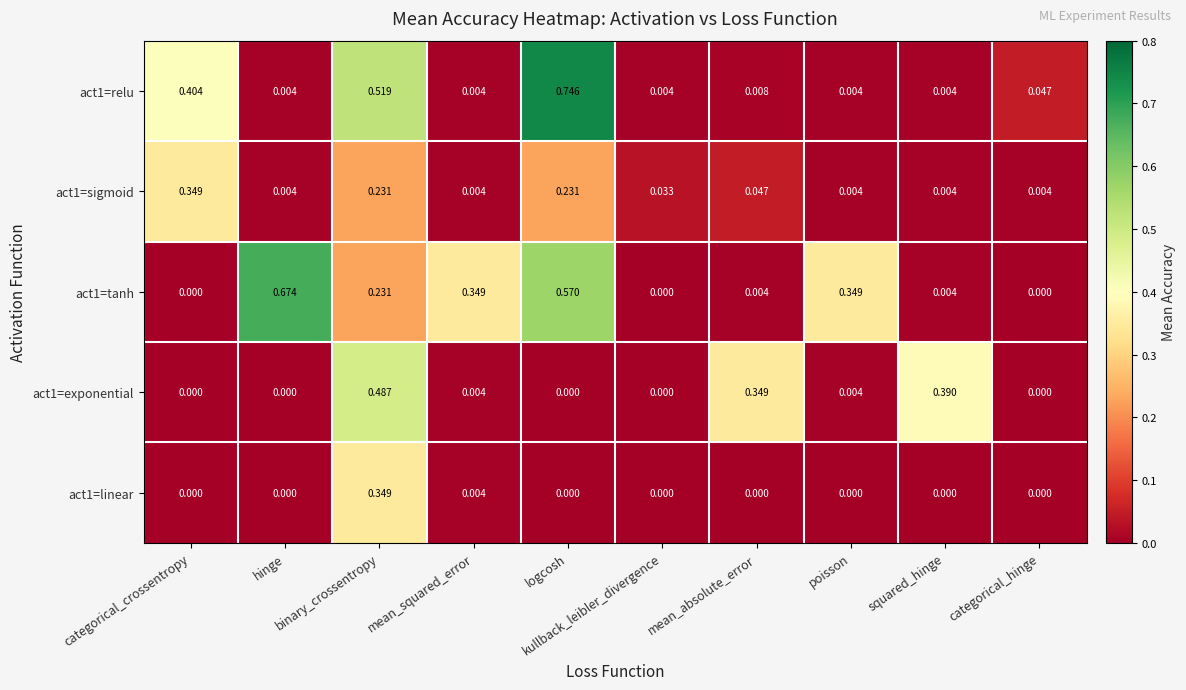

List the series in order of their peak value, highest first.

act1=relu, act1=tanh, act1=exponential, act1=sigmoid, act1=linear